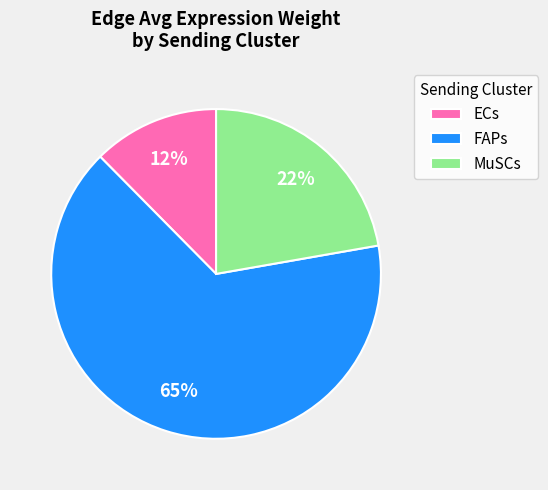

Which has a higher value, FAPs or ECs?

FAPs